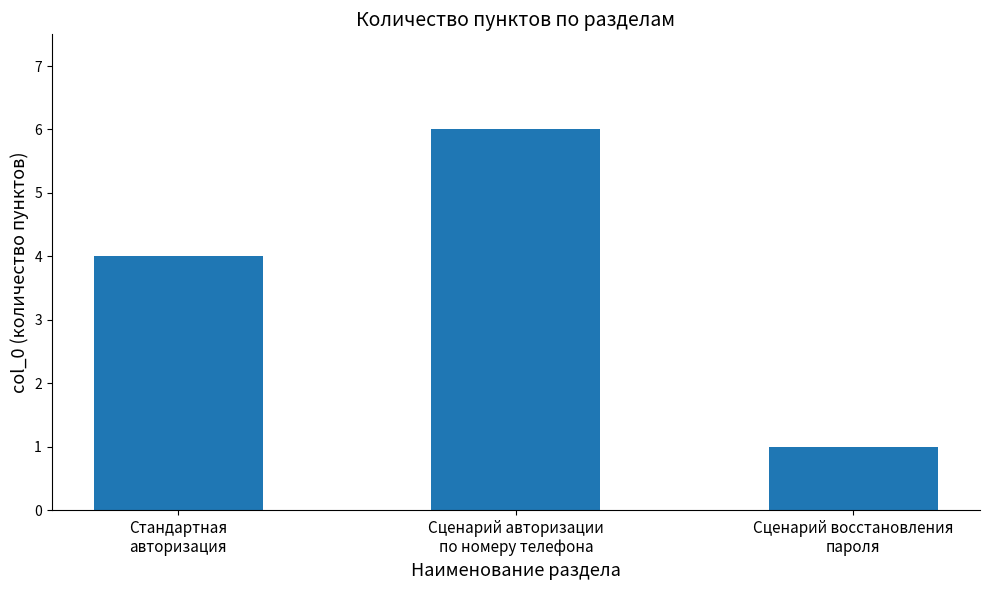

What is the label of the 3rd bar from the right?

Стандартная
авторизация